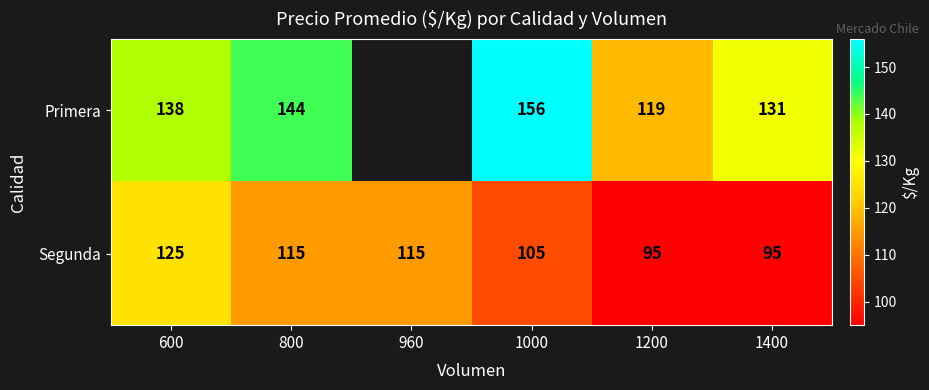

What is the lowest value of the Segunda series?

95